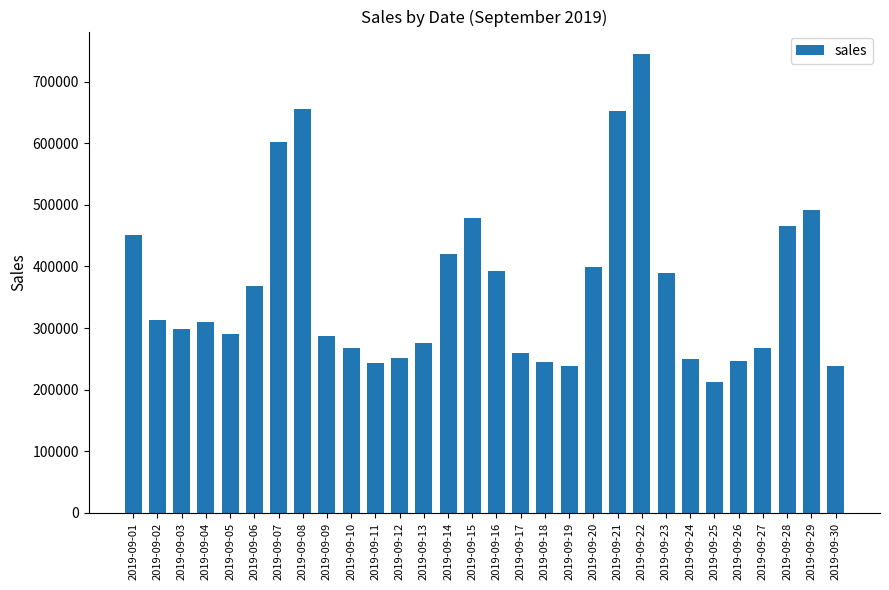

Does the chart contain stacked bars?

No